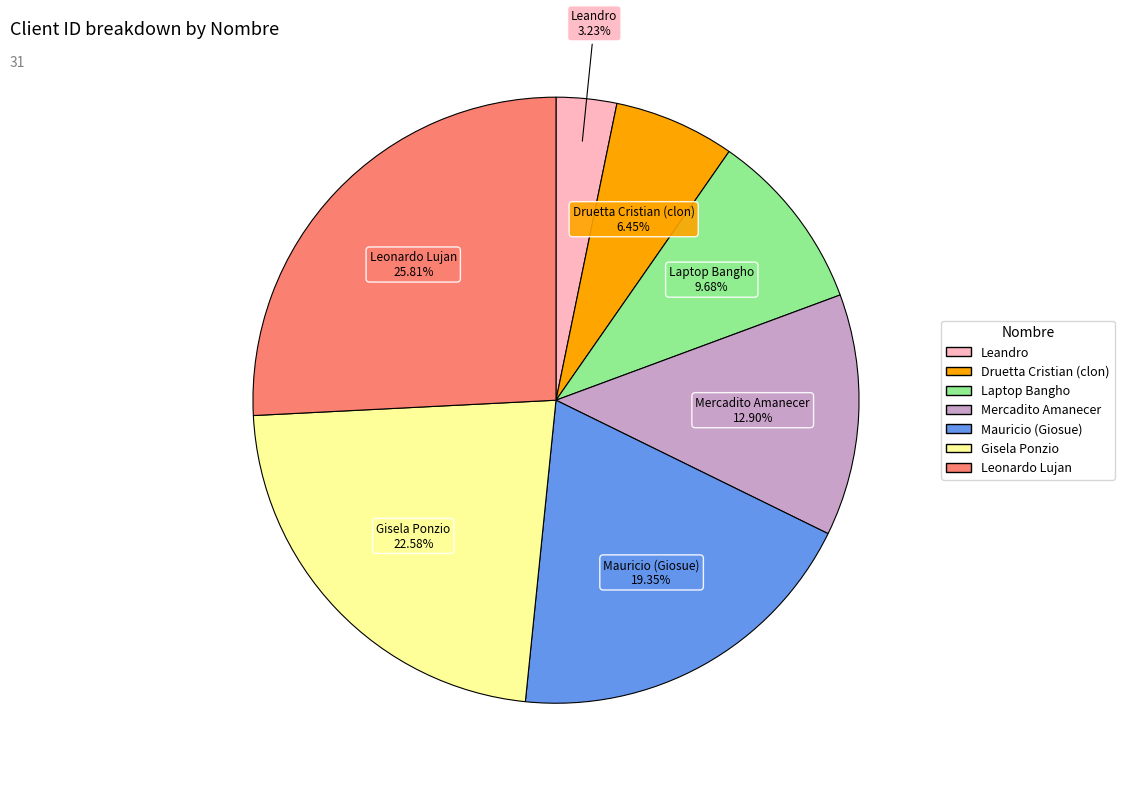

Does Mauricio (Giosue) represent more than half of the total?

No